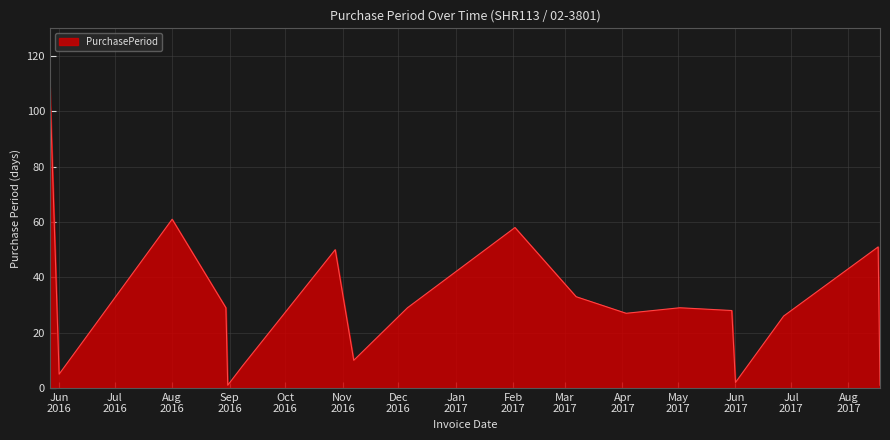

What is the maximum value shown in the chart?

109